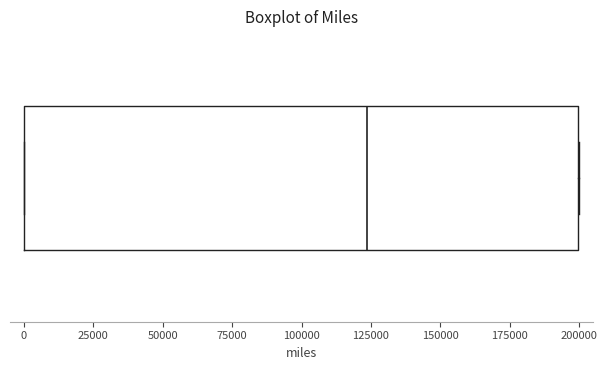

Transcribe this box plot: give where the median line is, the range the box spans, and where the two whiskers end, as read against the x-axis. The values are not printed on the chart, so give them approximately, as read against the axis.

median 125000, box 0 to 200000, whiskers 0 to 200000